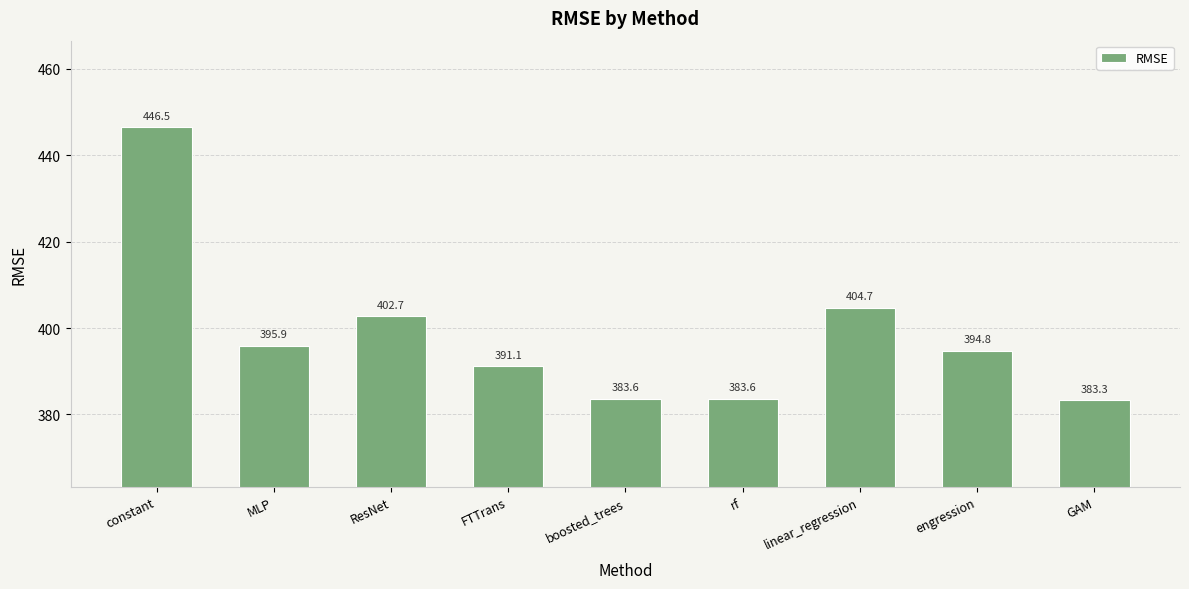

The chart shows a value of 391.1 at FTTrans. True or false?

True